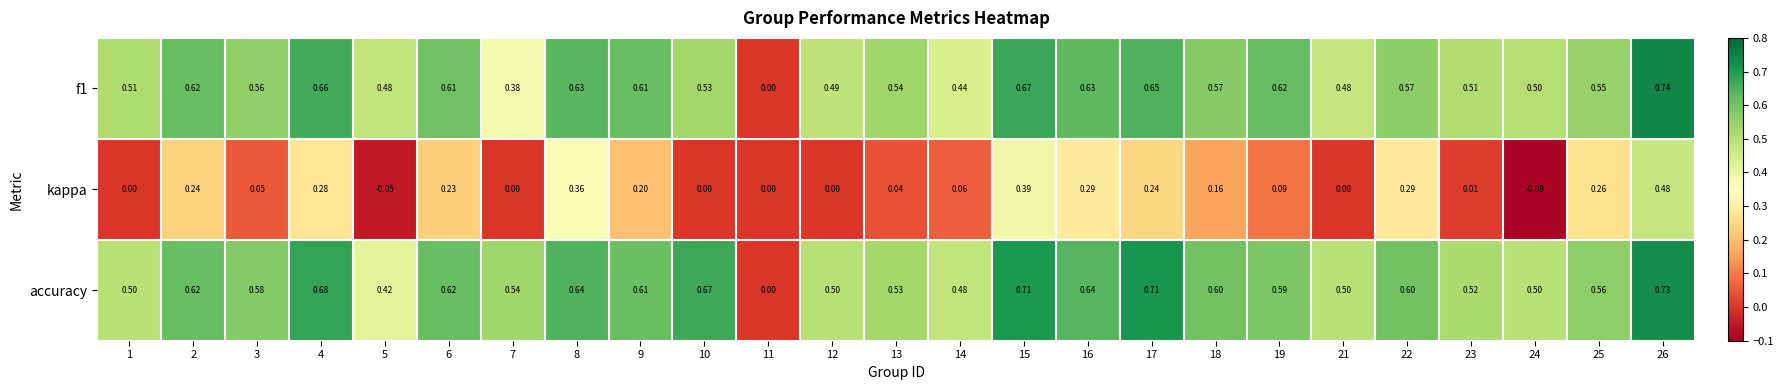

Which series changed the most between 13 and 18?

kappa